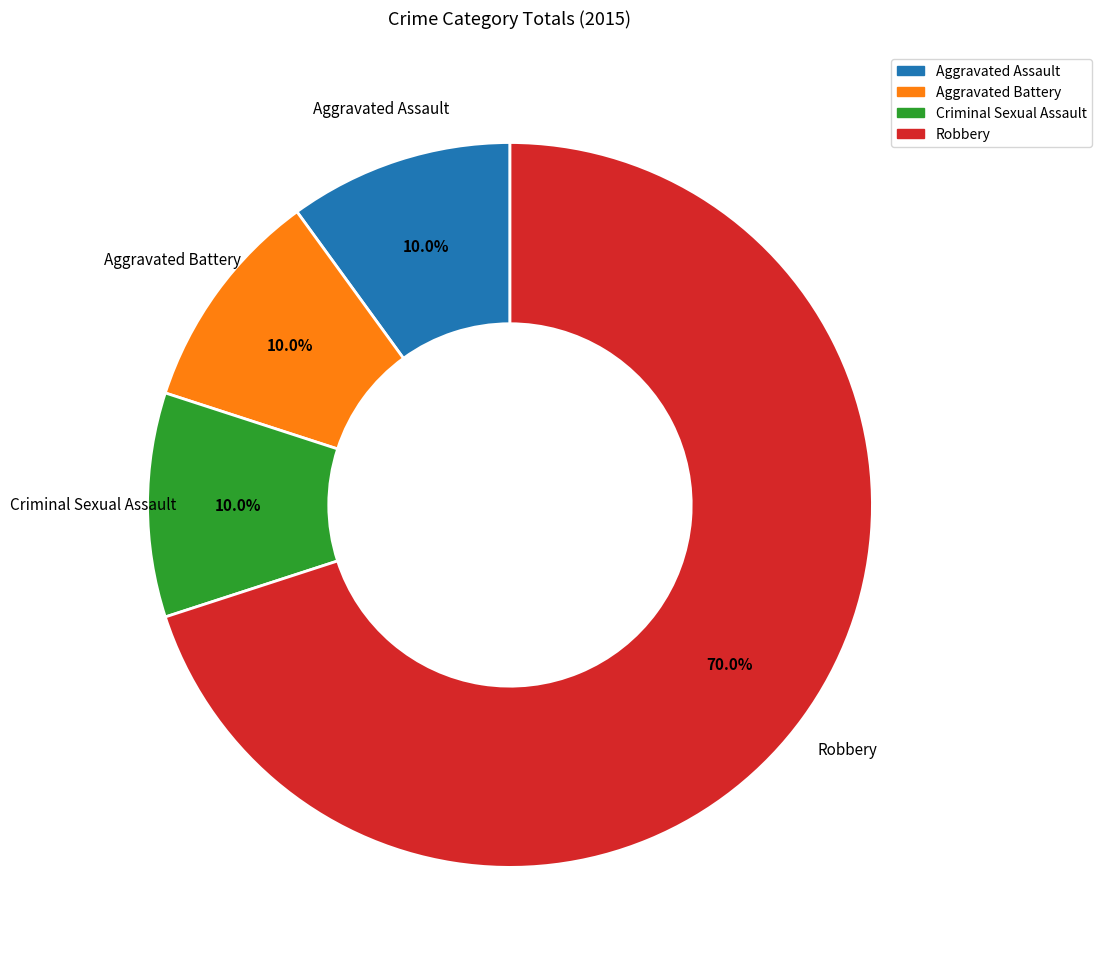

Is it true that Aggravated Assault is 10% of the pie?

True